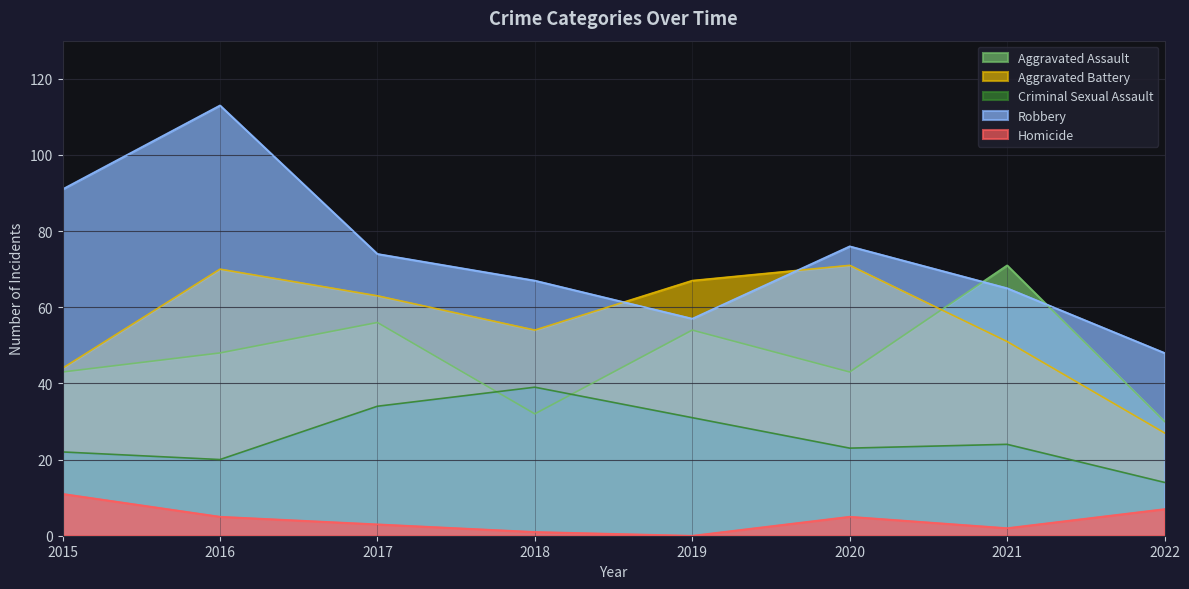

List the labels in order of Robbery value, smallest first.

2022, 2019, 2021, 2018, 2017, 2020, 2015, 2016